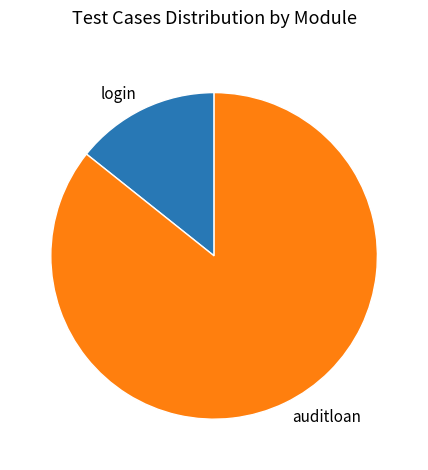

Does auditloan represent more than half of the total?

Yes